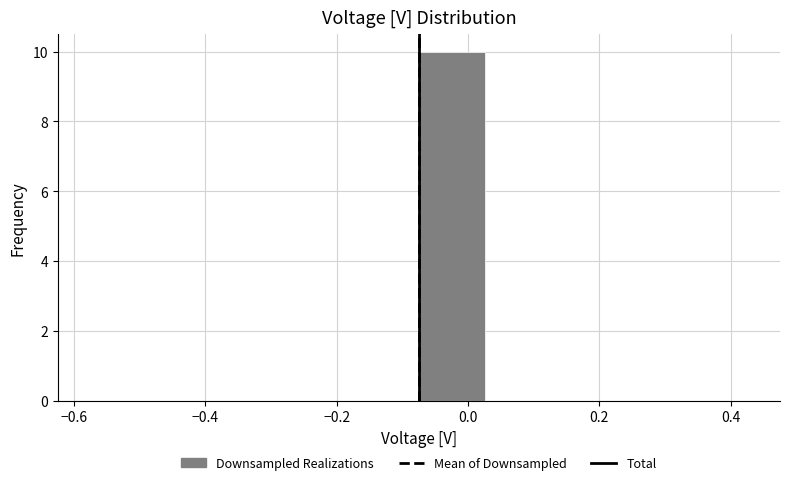

Over which range of the x-axis is the bar tallest?

-0.08 to 0.02